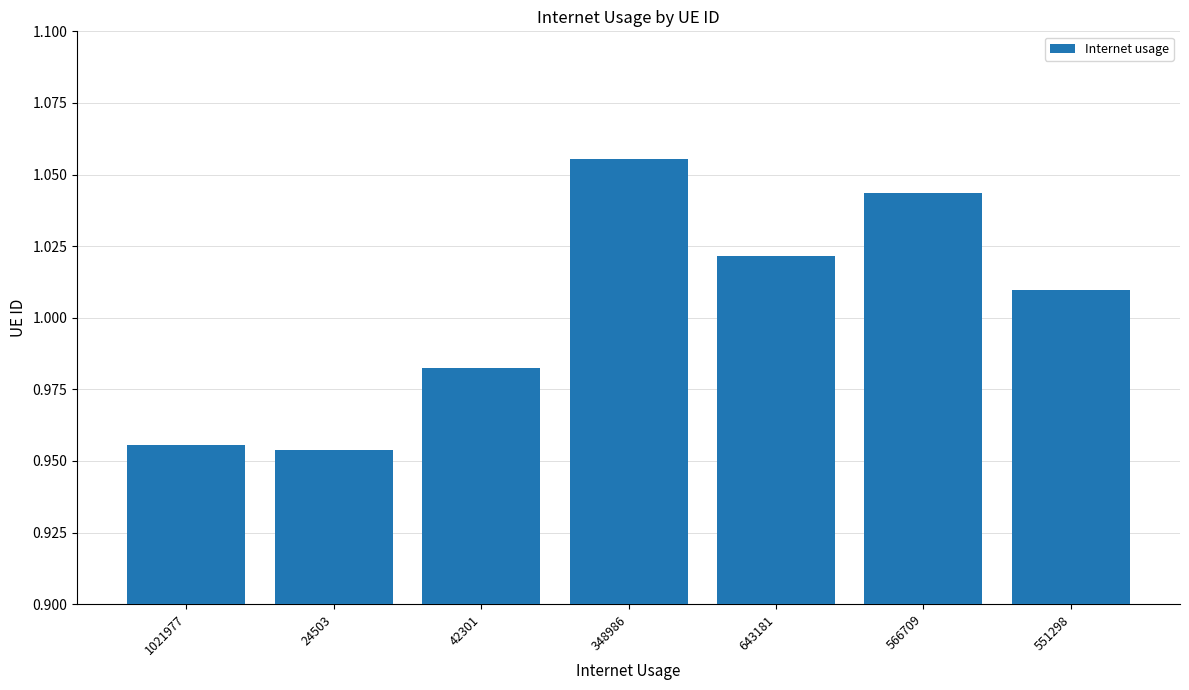

At which label does the data first exceed 1?

348986